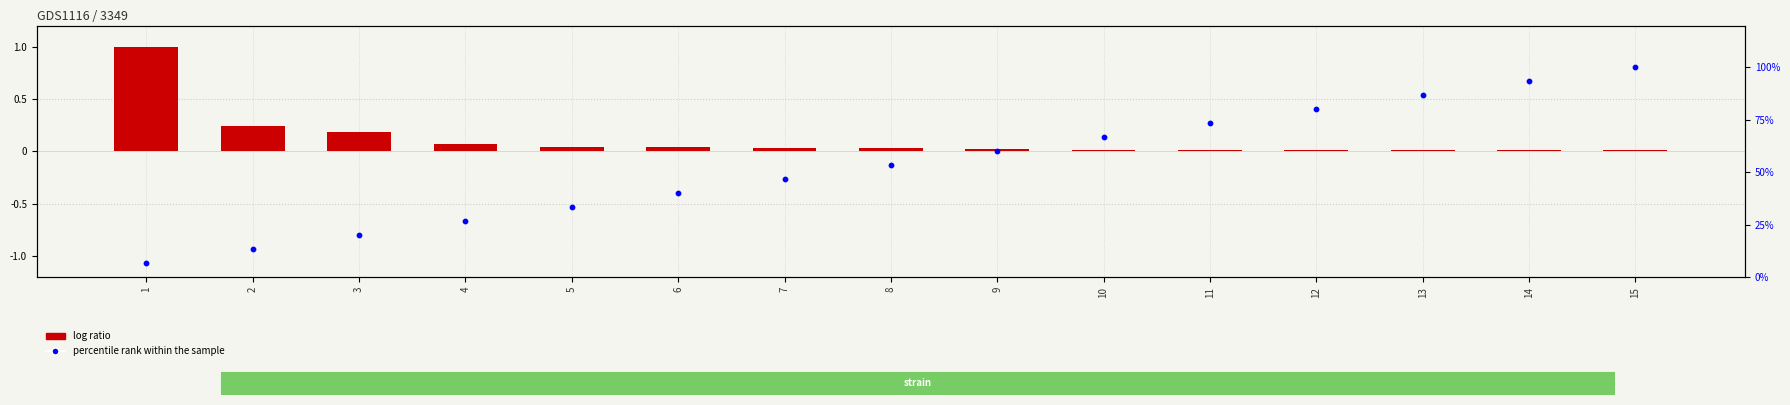

What is the total value across all series at 15?

100.0